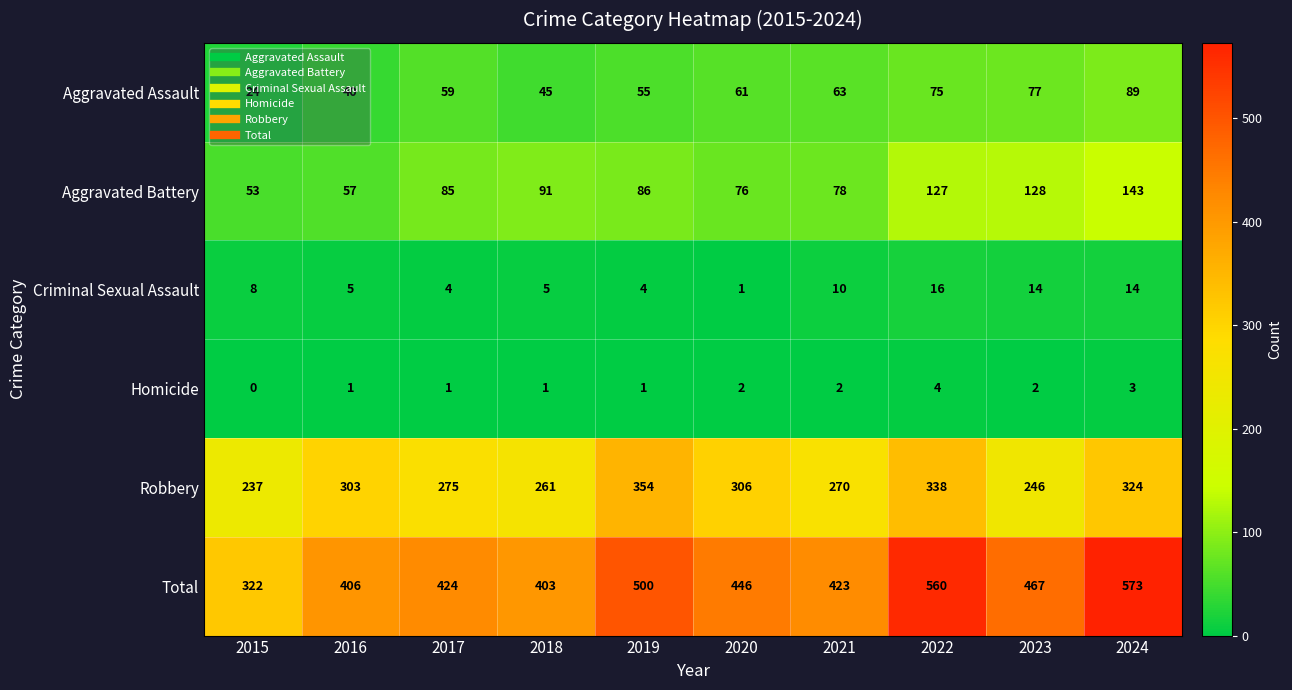

What is the average value of the Robbery series?

291